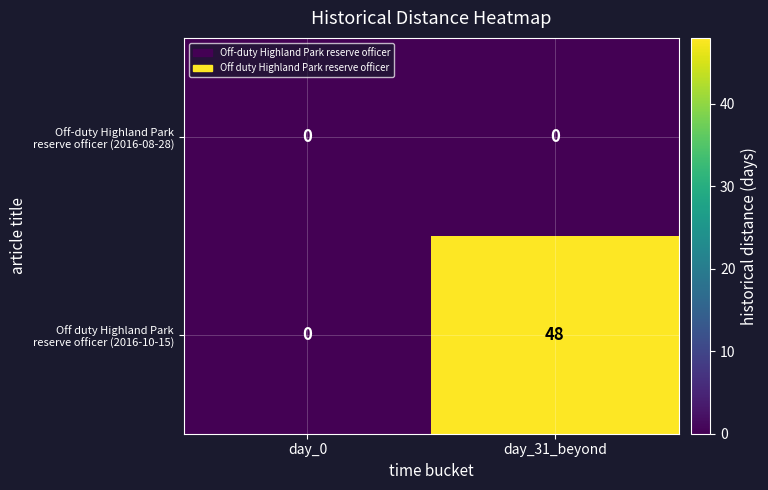

At which category does the chart reach its peak across all series?

day_31_beyond